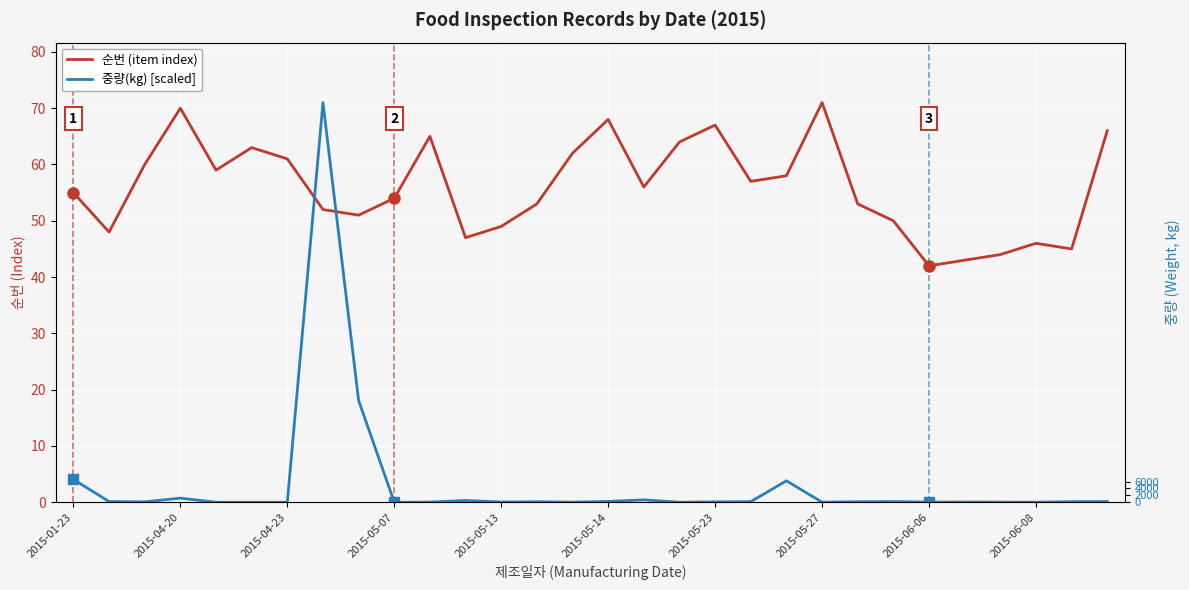

In 순번 (item index), how many points are lower than both neighbors (excluding endpoints)?

8